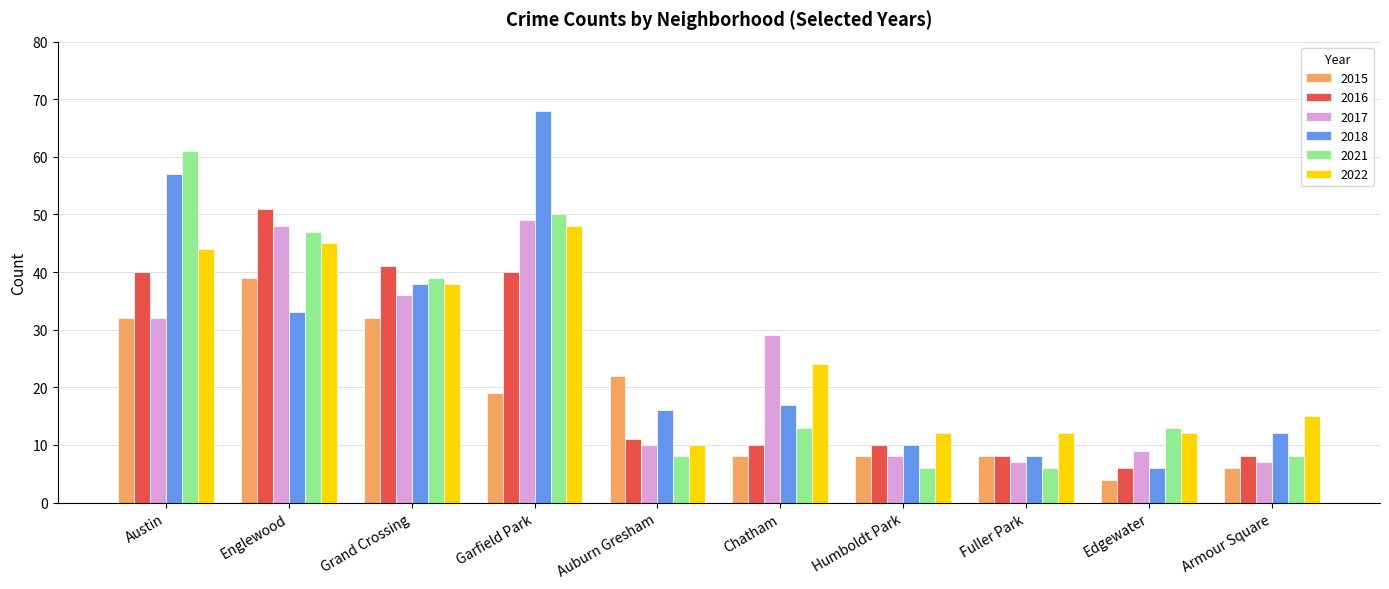

What is the label of the 5th bar from the left?

Auburn Gresham